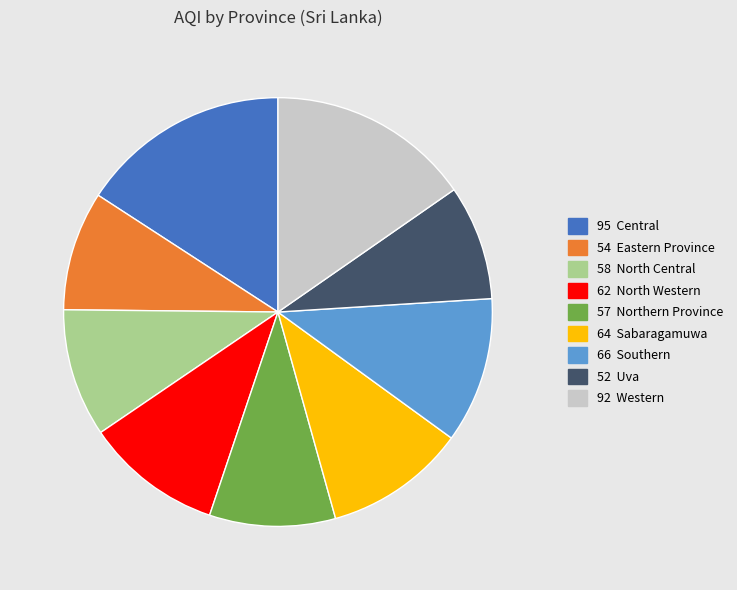

Is there a majority slice in this chart?

No